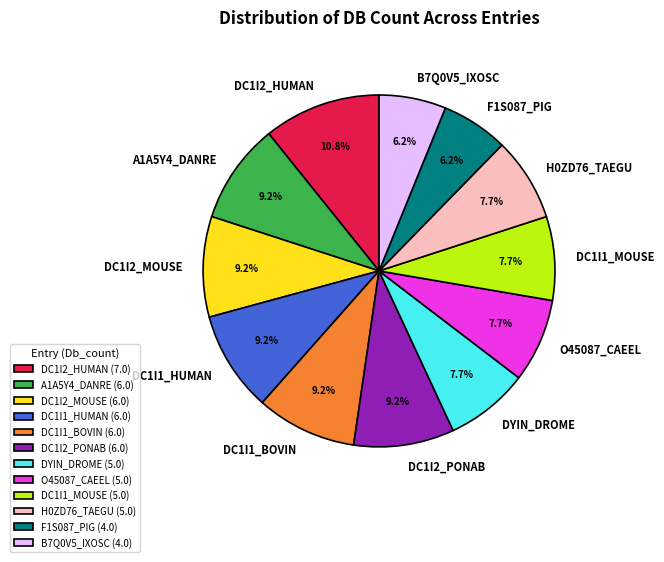

Is there any slice that represents more than half of the pie?

No